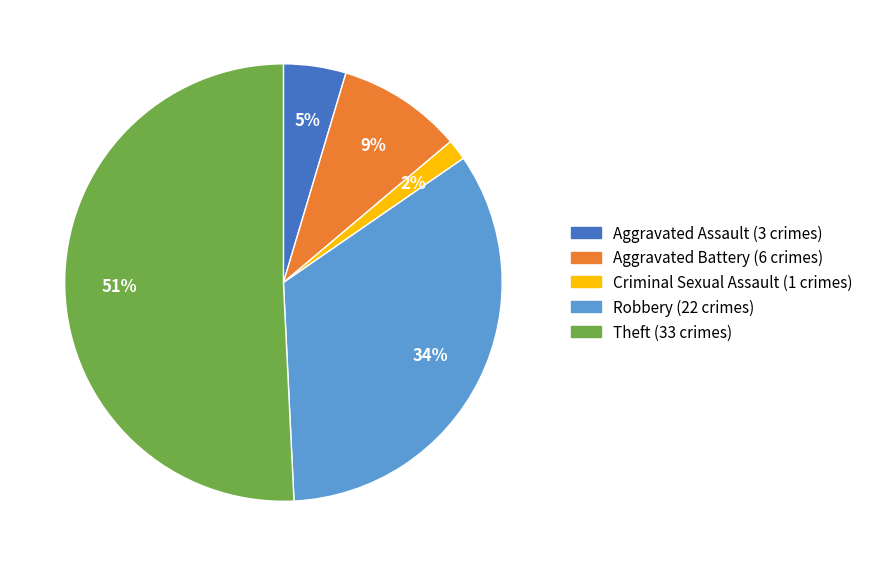

To the nearest percent, what is the difference between the largest and smallest slice percentages?

49%